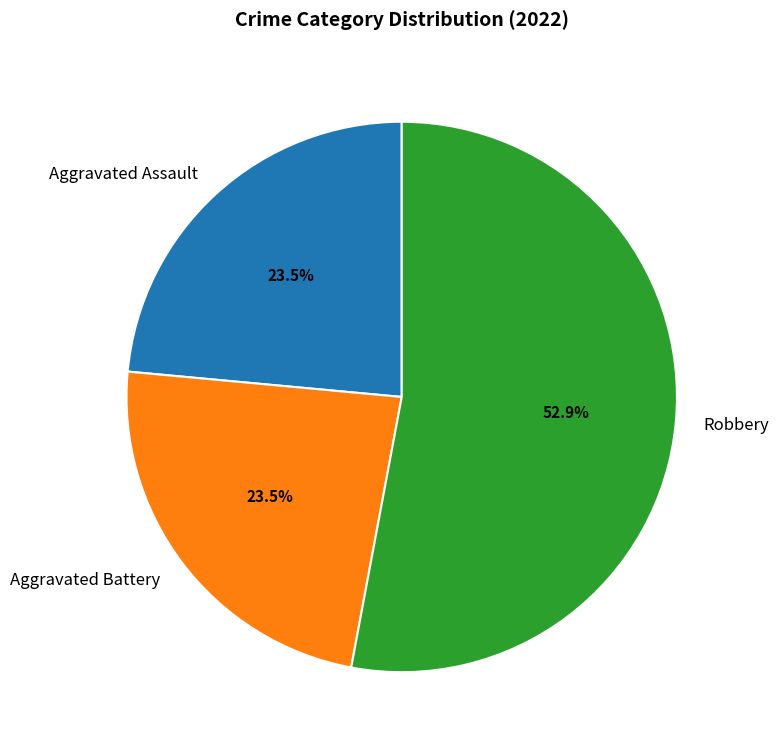

Count the number of slices in the pie.

3